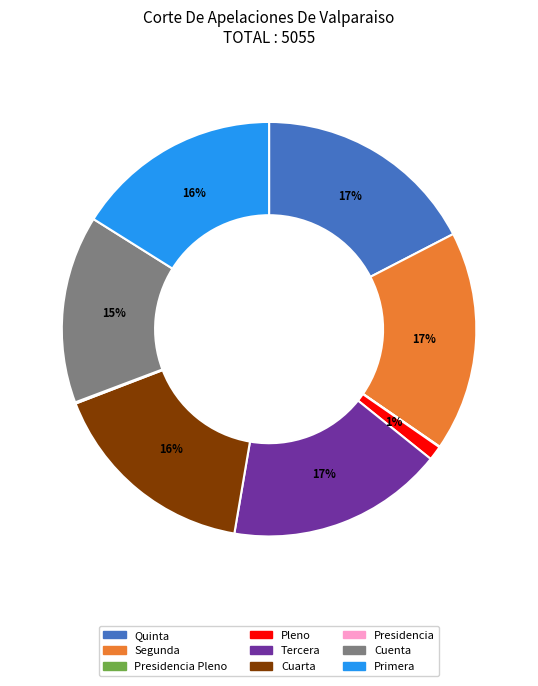

Is there any slice that represents more than half of the pie?

No